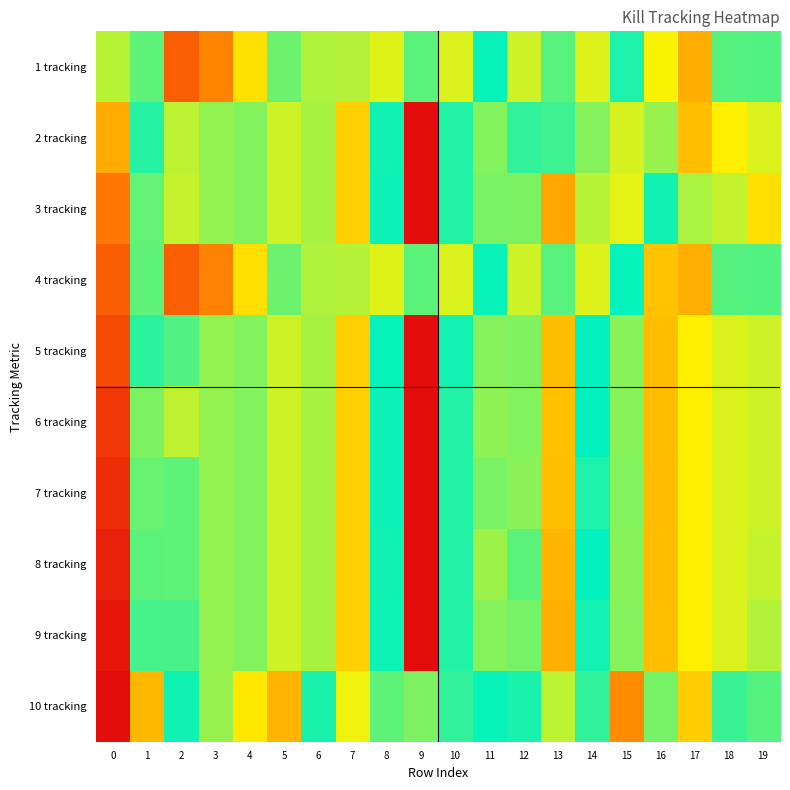

Reading left to right, what are all the values shown in this chart?

1 tracking: 0=9.8	1=8.4	2=6.1	3=6.6	4=7.5	5=8.4	6=8.0	7=8.0	8=7.8	9=8.4	10=7.8	11=8.9	12=7.9	13=8.5	14=7.8	15=8.8	16=7.7	17=7.0	18=8.5	19=8.5
2 tracking: 0=10.8	1=8.7	2=8.0	3=8.2	4=8.2	5=7.9	6=8.1	7=7.3	8=8.8	9=5.1	10=9.1	11=9.5	12=9.1	13=8.6	14=8.2	15=7.8	16=8.1	17=7.1	18=7.6	19=7.8
3 tracking: 0=11.4	1=8.4	2=7.9	3=8.2	4=8.2	5=7.9	6=8.1	7=7.3	8=8.8	9=5.1	10=9.1	11=9.5	12=9.5	13=6.9	14=9.8	15=10.0	16=8.8	17=8.1	18=7.9	19=7.5
4 tracking: 0=11.7	1=8.4	2=6.1	3=6.5	4=7.5	5=8.4	6=8.0	7=8.0	8=7.8	9=8.4	10=7.8	11=8.9	12=7.9	13=8.5	14=7.8	15=8.9	16=7.2	17=7.0	18=8.5	19=8.5
5 tracking: 0=11.9	1=9.1	2=8.5	3=8.2	4=8.2	5=7.9	6=8.1	7=7.3	8=8.9	9=5.1	10=9.0	11=9.5	12=9.5	13=7.1	14=8.9	15=8.2	16=7.1	17=7.6	18=7.8	19=9.9
6 tracking: 0=12.1	1=8.3	2=8.0	3=8.2	4=8.2	5=7.9	6=8.1	7=7.3	8=8.8	9=5.1	10=9.1	11=9.6	12=9.5	13=7.1	14=8.9	15=8.2	16=7.1	17=7.6	18=7.8	19=9.9
7 tracking: 0=12.3	1=9.4	2=8.4	3=8.2	4=8.2	5=7.9	6=8.1	7=7.3	8=8.8	9=5.1	10=9.1	11=9.5	12=9.6	13=7.1	14=8.7	15=8.2	16=7.1	17=7.6	18=7.8	19=9.9
8 tracking: 0=12.4	1=9.3	2=8.4	3=8.2	4=8.2	5=7.9	6=8.1	7=7.3	8=9.0	9=5.1	10=9.1	11=9.7	12=9.3	13=7.0	14=8.9	15=8.2	16=7.1	17=7.6	18=7.8	19=9.9
9 tracking: 0=12.5	1=9.2	2=8.5	3=8.2	4=8.2	5=7.9	6=8.1	7=7.3	8=9.0	9=5.1	10=9.1	11=9.6	12=9.5	13=7.0	14=8.8	15=8.2	16=7.1	17=7.6	18=7.8	19=9.8
10 tracking: 0=12.7	1=7.1	2=8.8	3=8.2	4=7.5	5=7.0	6=9.0	7=7.7	8=8.4	9=8.3	10=8.6	11=8.9	12=8.8	13=8.0	14=8.6	15=6.6	16=8.3	17=7.3	18=8.6	19=9.3